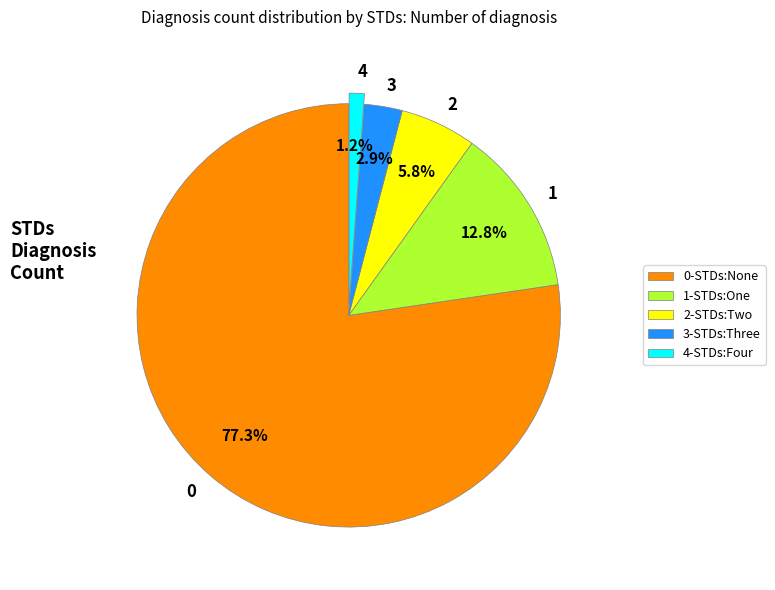

What is the ratio of the value at 0 to the value at 2?

13.3